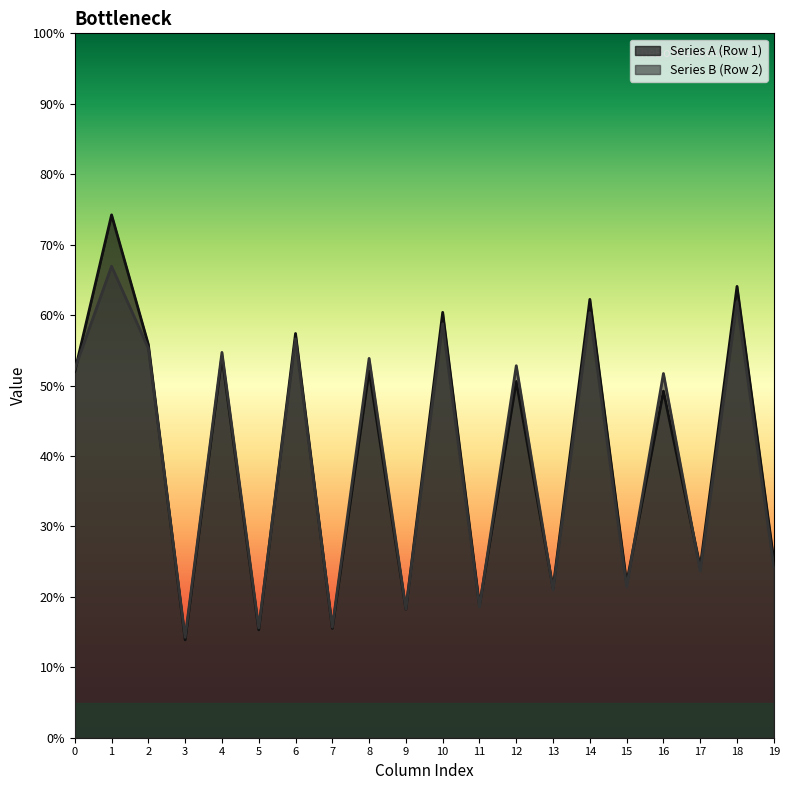

What is the value of the col_2 point at the 1st from the left?

55.8